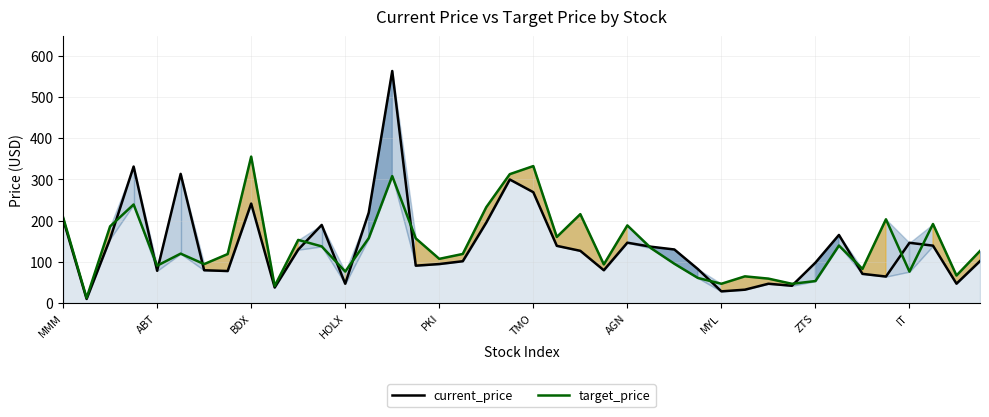

The current_price series shows 95.0 at BDX. True or false?

False